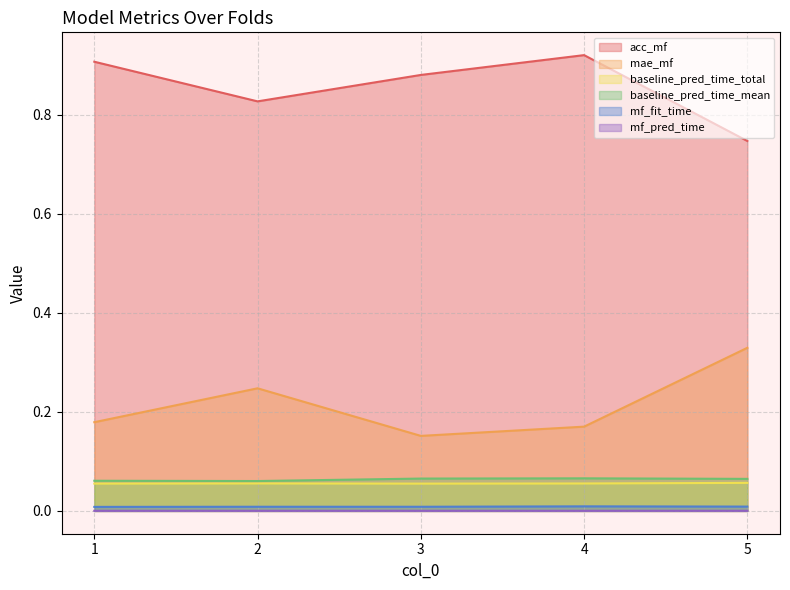

Count the baseline_pred_time_total values in the range 0 to 1.

5